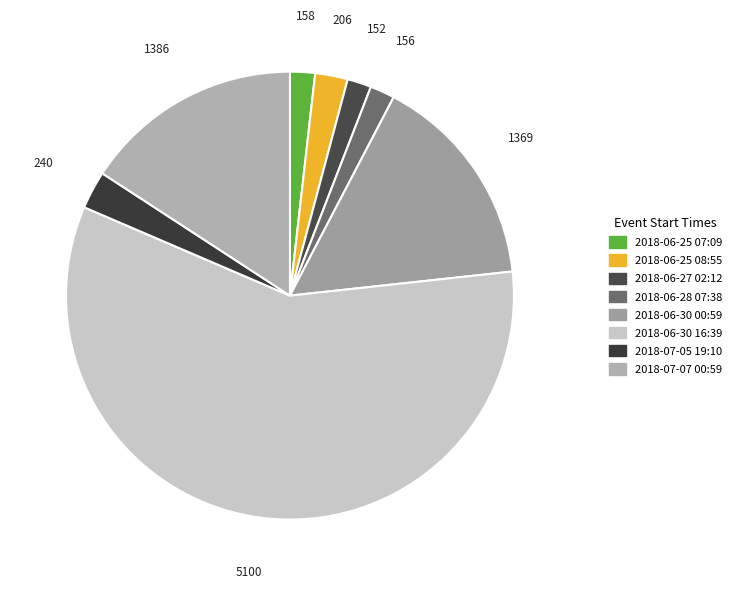

To the nearest percent, what is the average slice percentage?

12%